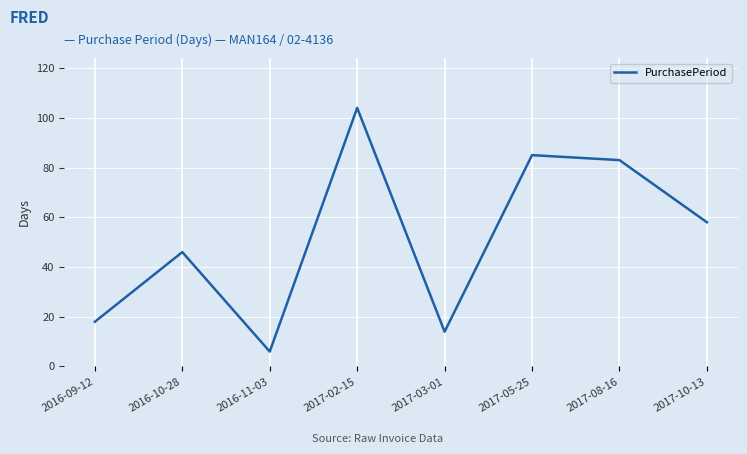

How many interior local peaks (higher than both neighbors) does the data have?

3